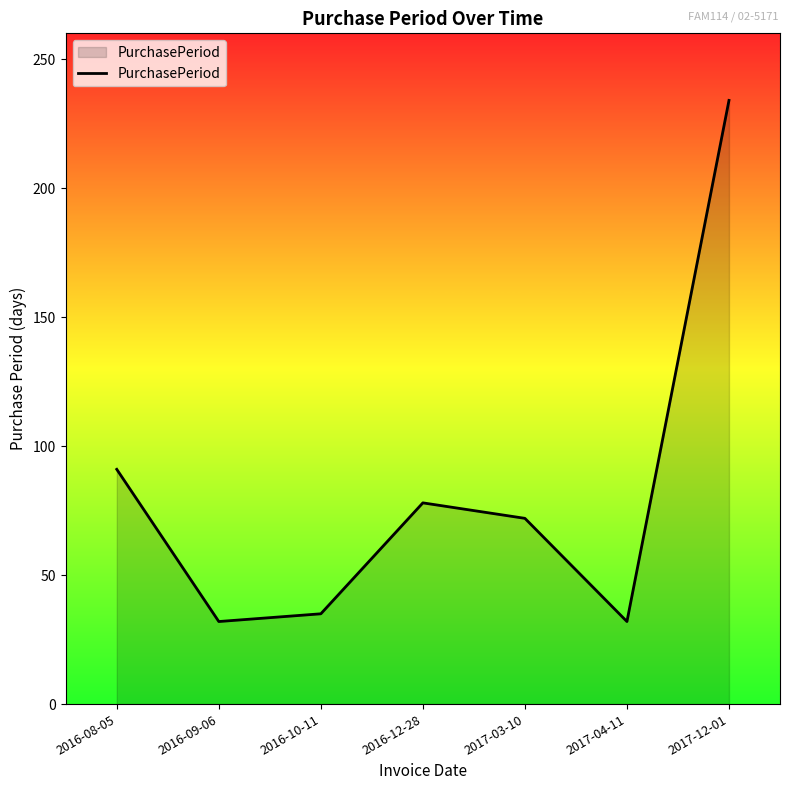

What is the greatest value displayed?

234